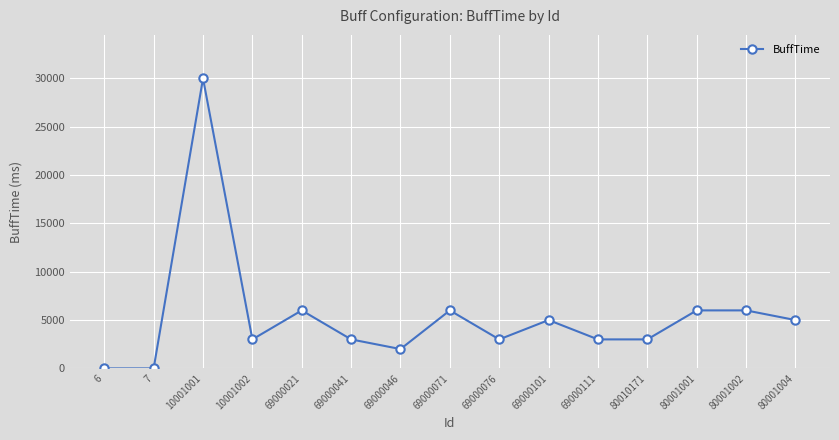

Reading right to left, what are all the values shown in this chart?

80001004=5000	80001002=6000	80001001=6000	80010171=3000	69000111=3000	69000101=5000	69000076=3000	69000071=6000	69000046=2000	69000041=3000	69000021=6000	10001002=3000	10001001=30000	7=0	6=0